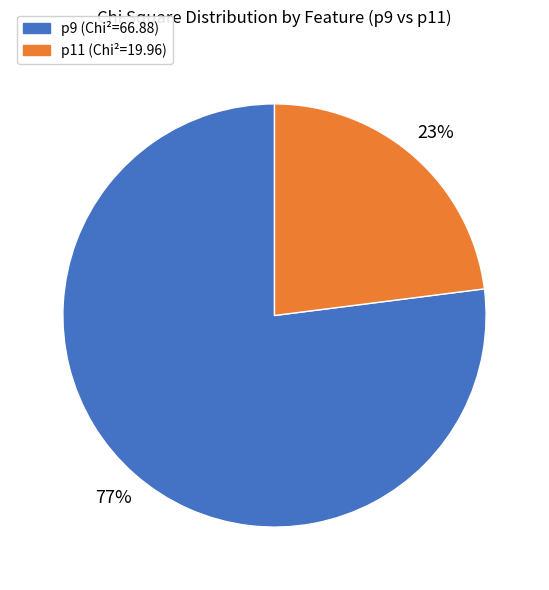

Combined, do p9 and p11 account for over 50%?

Yes